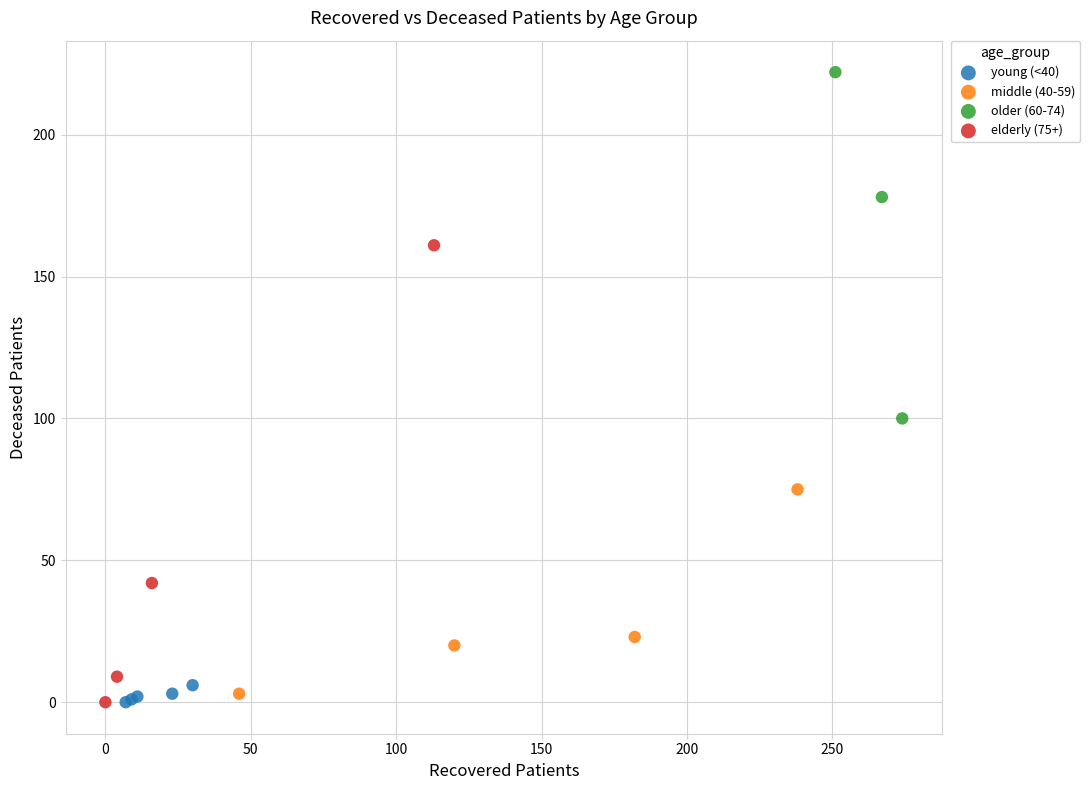

Which series contains the highest Y value?

older (60-74)